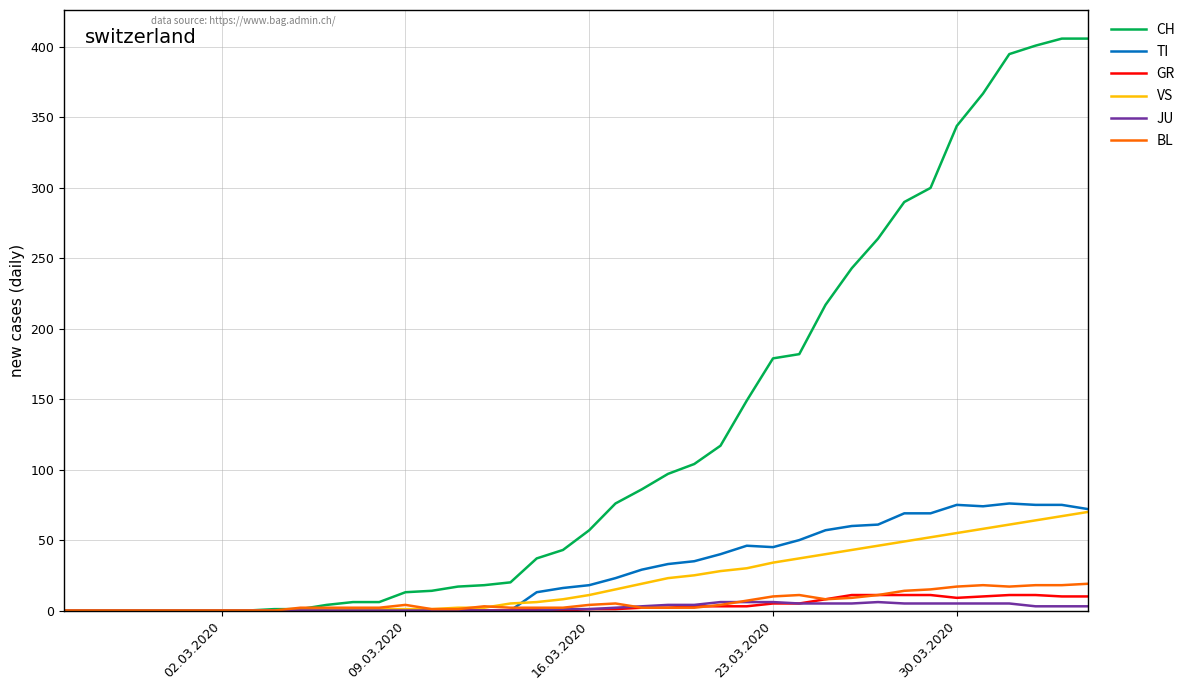

Which series has the largest total across all categories?

CH